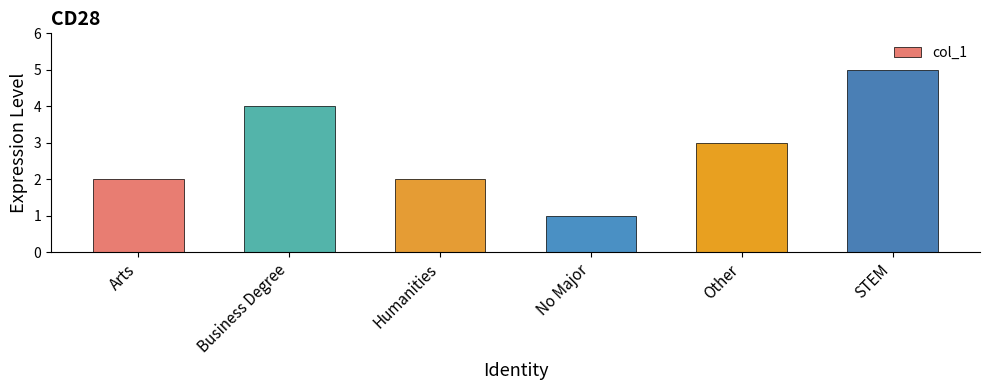

Which label corresponds to the largest value in the chart?

STEM